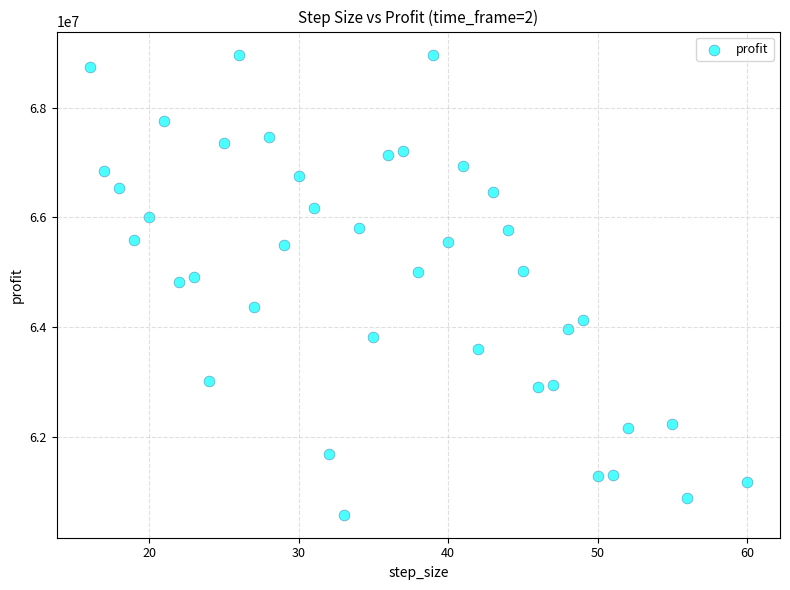

What is the range of Y values (max minus min)?

8387452.5